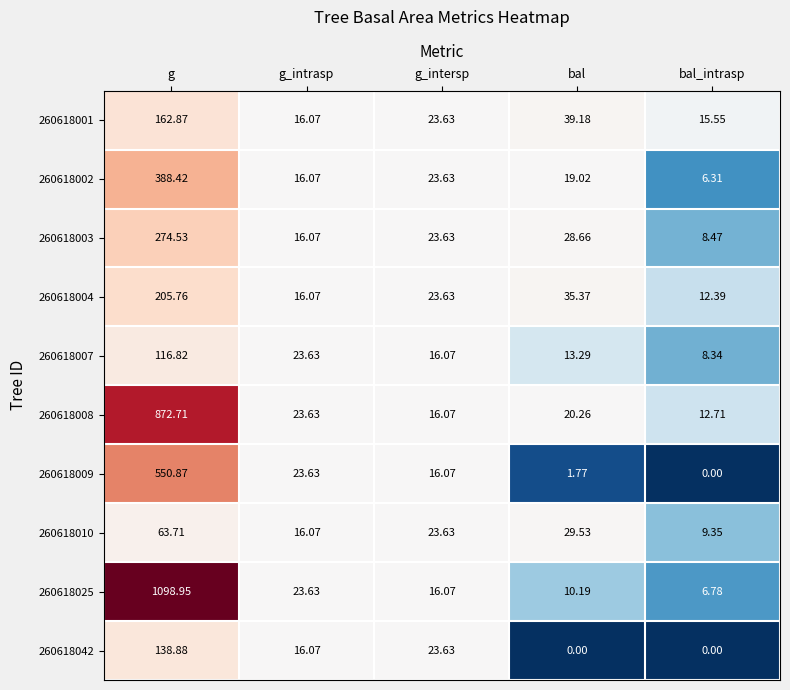

Where is 260618001 nearest to the value 89?

bal